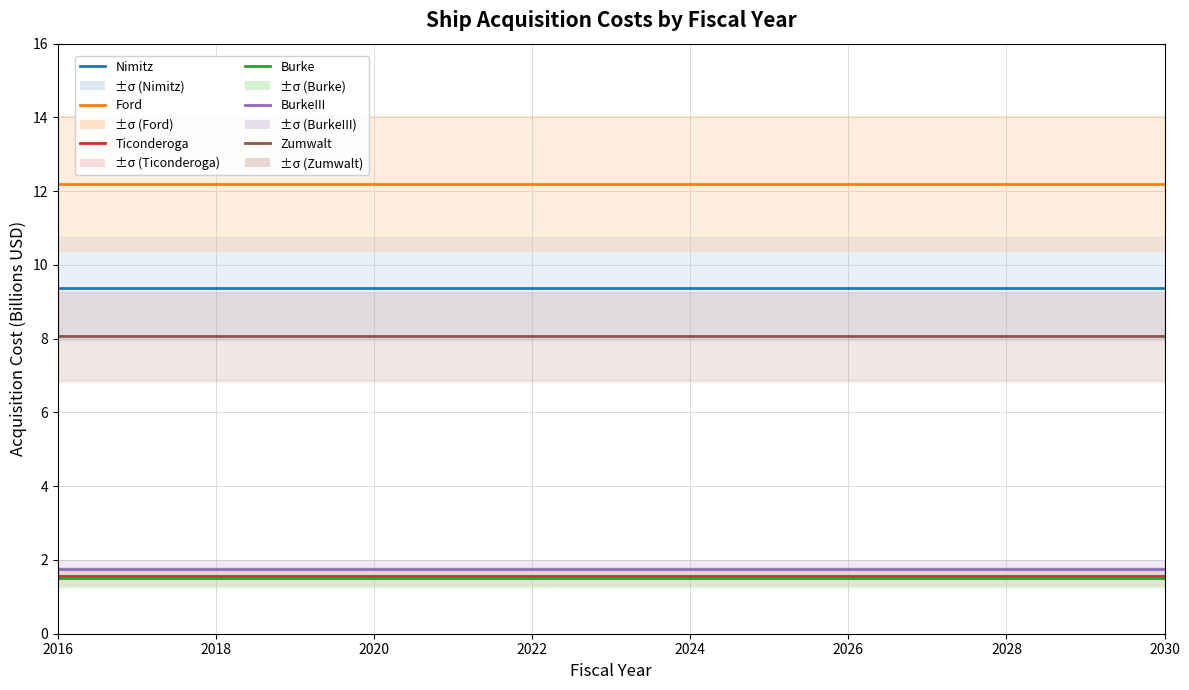

Rank the series by their maximum value, from lowest to highest.

Burke, Ticonderoga, BurkeIII, Zumwalt, Nimitz, Ford